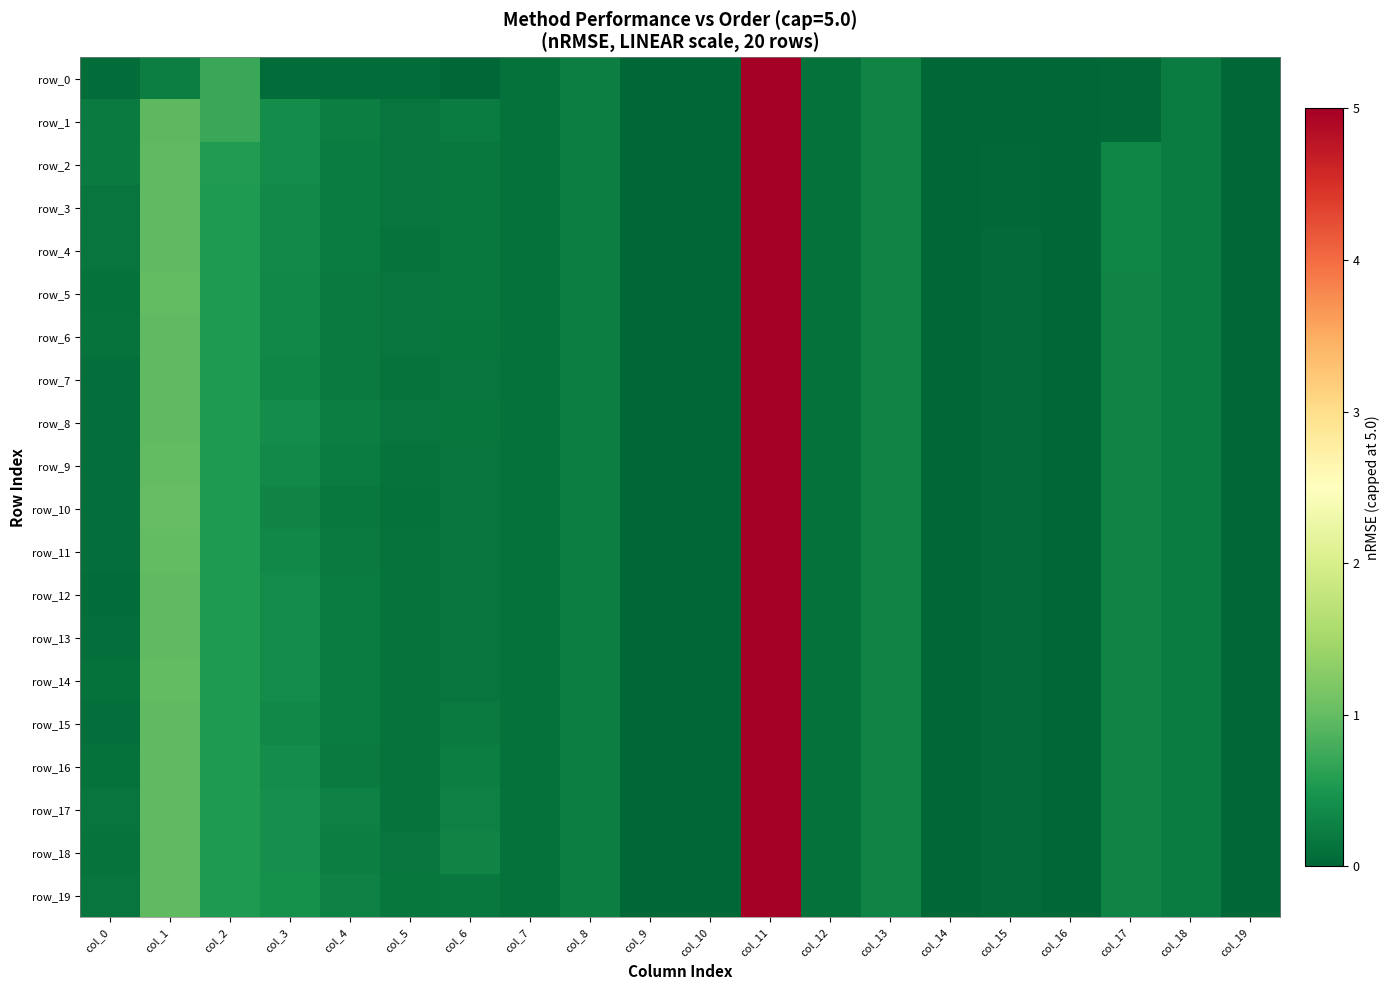

Reading left to right, list all the values displayed in this chart.

row_0: col_0=0.1	col_1=0.2	col_2=0.7	col_3=0.1	col_4=0.1	col_5=0.1	col_6=0.0	col_7=0.1	col_8=0.2	col_9=0.0	col_10=0.0	col_11=5.0	col_12=0.1	col_13=0.3	col_14=0.0	col_15=0.0	col_16=0.0	col_17=0.0	col_18=0.2	col_19=0.0
row_1: col_0=0.2	col_1=1.0	col_2=0.7	col_3=0.4	col_4=0.2	col_5=0.1	col_6=0.2	col_7=0.1	col_8=0.2	col_9=0.0	col_10=0.0	col_11=5.0	col_12=0.1	col_13=0.3	col_14=0.0	col_15=0.0	col_16=0.0	col_17=0.0	col_18=0.2	col_19=0.0
row_2: col_0=0.2	col_1=1.0	col_2=0.5	col_3=0.4	col_4=0.2	col_5=0.1	col_6=0.2	col_7=0.1	col_8=0.2	col_9=0.0	col_10=0.0	col_11=5.0	col_12=0.1	col_13=0.3	col_14=0.0	col_15=0.0	col_16=0.0	col_17=0.3	col_18=0.2	col_19=0.0
row_3: col_0=0.1	col_1=1.0	col_2=0.5	col_3=0.4	col_4=0.2	col_5=0.1	col_6=0.2	col_7=0.1	col_8=0.2	col_9=0.0	col_10=0.0	col_11=5.0	col_12=0.1	col_13=0.3	col_14=0.0	col_15=0.0	col_16=0.0	col_17=0.3	col_18=0.2	col_19=0.0
row_4: col_0=0.1	col_1=1.0	col_2=0.5	col_3=0.4	col_4=0.2	col_5=0.1	col_6=0.2	col_7=0.1	col_8=0.2	col_9=0.0	col_10=0.0	col_11=5.0	col_12=0.1	col_13=0.3	col_14=0.0	col_15=0.0	col_16=0.0	col_17=0.3	col_18=0.2	col_19=0.0
row_5: col_0=0.1	col_1=1.0	col_2=0.5	col_3=0.3	col_4=0.2	col_5=0.1	col_6=0.2	col_7=0.1	col_8=0.2	col_9=0.0	col_10=0.0	col_11=5.0	col_12=0.1	col_13=0.3	col_14=0.0	col_15=0.0	col_16=0.0	col_17=0.3	col_18=0.2	col_19=0.0
row_6: col_0=0.1	col_1=1.0	col_2=0.5	col_3=0.3	col_4=0.2	col_5=0.1	col_6=0.2	col_7=0.1	col_8=0.2	col_9=0.0	col_10=0.0	col_11=5.0	col_12=0.1	col_13=0.3	col_14=0.0	col_15=0.0	col_16=0.0	col_17=0.3	col_18=0.2	col_19=0.0
row_7: col_0=0.1	col_1=1.0	col_2=0.5	col_3=0.3	col_4=0.2	col_5=0.1	col_6=0.2	col_7=0.1	col_8=0.2	col_9=0.0	col_10=0.0	col_11=5.0	col_12=0.1	col_13=0.3	col_14=0.0	col_15=0.1	col_16=0.0	col_17=0.3	col_18=0.2	col_19=0.0
row_8: col_0=0.1	col_1=1.0	col_2=0.5	col_3=0.4	col_4=0.2	col_5=0.1	col_6=0.2	col_7=0.1	col_8=0.2	col_9=0.0	col_10=0.0	col_11=5.0	col_12=0.1	col_13=0.3	col_14=0.0	col_15=0.1	col_16=0.0	col_17=0.3	col_18=0.2	col_19=0.0
row_9: col_0=0.1	col_1=1.0	col_2=0.5	col_3=0.4	col_4=0.2	col_5=0.1	col_6=0.2	col_7=0.1	col_8=0.2	col_9=0.0	col_10=0.0	col_11=5.0	col_12=0.1	col_13=0.3	col_14=0.0	col_15=0.1	col_16=0.0	col_17=0.3	col_18=0.2	col_19=0.0
row_10: col_0=0.1	col_1=1.0	col_2=0.5	col_3=0.3	col_4=0.2	col_5=0.1	col_6=0.1	col_7=0.1	col_8=0.2	col_9=0.0	col_10=0.0	col_11=5.0	col_12=0.1	col_13=0.3	col_14=0.0	col_15=0.1	col_16=0.0	col_17=0.3	col_18=0.2	col_19=0.0
row_11: col_0=0.1	col_1=1.0	col_2=0.5	col_3=0.3	col_4=0.2	col_5=0.1	col_6=0.1	col_7=0.1	col_8=0.2	col_9=0.0	col_10=0.0	col_11=5.0	col_12=0.1	col_13=0.3	col_14=0.0	col_15=0.1	col_16=0.0	col_17=0.3	col_18=0.2	col_19=0.0
row_12: col_0=0.1	col_1=1.0	col_2=0.5	col_3=0.4	col_4=0.2	col_5=0.1	col_6=0.1	col_7=0.1	col_8=0.2	col_9=0.0	col_10=0.0	col_11=5.0	col_12=0.1	col_13=0.3	col_14=0.0	col_15=0.1	col_16=0.0	col_17=0.3	col_18=0.2	col_19=0.0
row_13: col_0=0.1	col_1=1.0	col_2=0.5	col_3=0.4	col_4=0.2	col_5=0.1	col_6=0.1	col_7=0.1	col_8=0.2	col_9=0.0	col_10=0.0	col_11=5.0	col_12=0.1	col_13=0.3	col_14=0.0	col_15=0.1	col_16=0.0	col_17=0.3	col_18=0.2	col_19=0.0
row_14: col_0=0.1	col_1=1.0	col_2=0.5	col_3=0.4	col_4=0.2	col_5=0.1	col_6=0.1	col_7=0.1	col_8=0.2	col_9=0.0	col_10=0.0	col_11=5.0	col_12=0.1	col_13=0.3	col_14=0.0	col_15=0.1	col_16=0.0	col_17=0.3	col_18=0.2	col_19=0.0
row_15: col_0=0.1	col_1=1.0	col_2=0.5	col_3=0.3	col_4=0.2	col_5=0.1	col_6=0.2	col_7=0.1	col_8=0.2	col_9=0.0	col_10=0.0	col_11=5.0	col_12=0.1	col_13=0.3	col_14=0.0	col_15=0.1	col_16=0.0	col_17=0.3	col_18=0.2	col_19=0.0
row_16: col_0=0.1	col_1=1.0	col_2=0.5	col_3=0.4	col_4=0.2	col_5=0.1	col_6=0.2	col_7=0.1	col_8=0.2	col_9=0.0	col_10=0.0	col_11=5.0	col_12=0.1	col_13=0.3	col_14=0.0	col_15=0.1	col_16=0.0	col_17=0.3	col_18=0.2	col_19=0.0
row_17: col_0=0.1	col_1=1.0	col_2=0.5	col_3=0.4	col_4=0.3	col_5=0.1	col_6=0.3	col_7=0.1	col_8=0.2	col_9=0.0	col_10=0.0	col_11=5.0	col_12=0.1	col_13=0.3	col_14=0.0	col_15=0.1	col_16=0.0	col_17=0.3	col_18=0.2	col_19=0.0
row_18: col_0=0.1	col_1=1.0	col_2=0.5	col_3=0.4	col_4=0.2	col_5=0.2	col_6=0.3	col_7=0.1	col_8=0.2	col_9=0.0	col_10=0.0	col_11=5.0	col_12=0.1	col_13=0.3	col_14=0.0	col_15=0.1	col_16=0.0	col_17=0.3	col_18=0.2	col_19=0.0
row_19: col_0=0.1	col_1=1.0	col_2=0.5	col_3=0.4	col_4=0.3	col_5=0.2	col_6=0.2	col_7=0.1	col_8=0.2	col_9=0.0	col_10=0.0	col_11=5.0	col_12=0.1	col_13=0.3	col_14=0.0	col_15=0.1	col_16=0.0	col_17=0.3	col_18=0.2	col_19=0.0